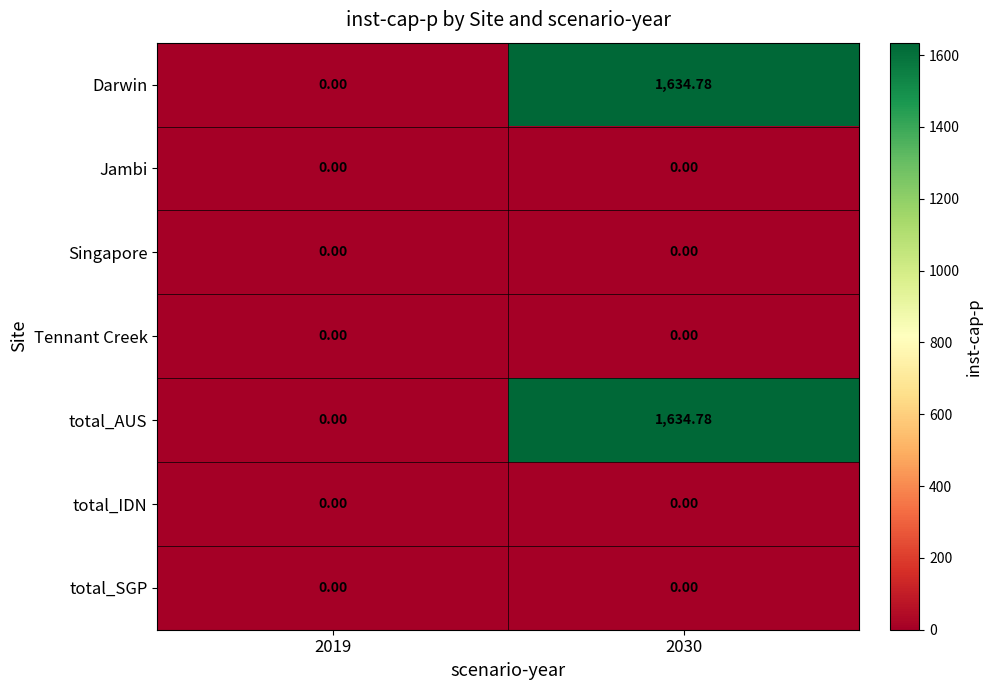

Reading left to right, what are all the values shown in this chart?

Darwin: 2019=0.0	2030=1634.8
Jambi: 2019=0.0	2030=0.0
Singapore: 2019=0.0	2030=0.0
Tennant Creek: 2019=0.0	2030=0.0
total_AUS: 2019=0.0	2030=1634.8
total_IDN: 2019=0.0	2030=0.0
total_SGP: 2019=0.0	2030=0.0